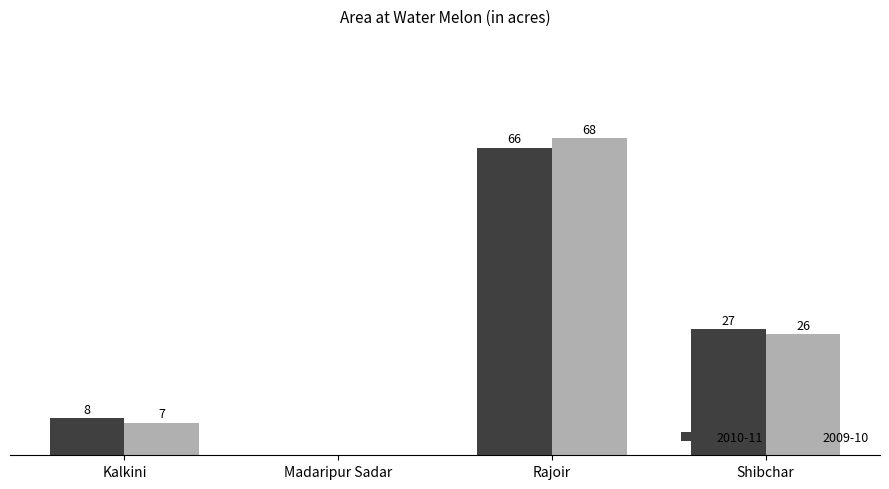

Where does the 2009-10 series first go above 26?

Rajoir